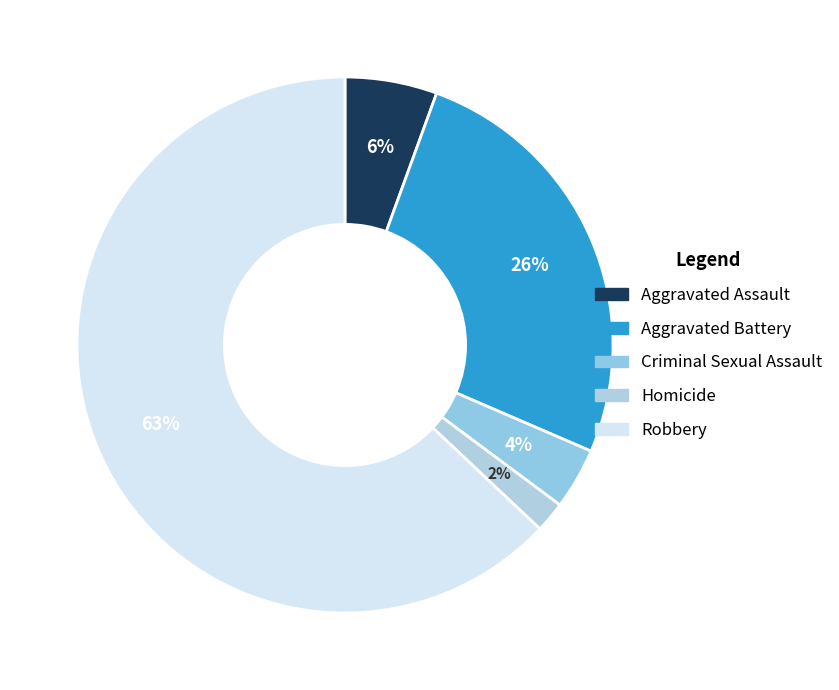

To the nearest percent, what portion does Aggravated Battery represent?

26%